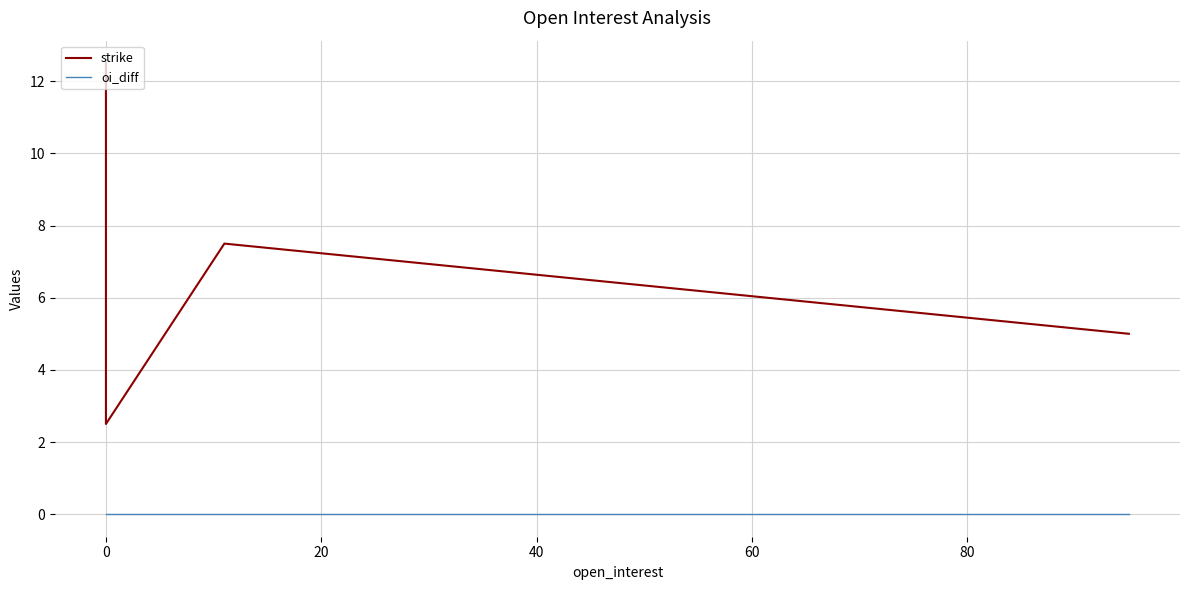

Is the value of strike at 0 greater than the value of oi_diff at 0?

Yes